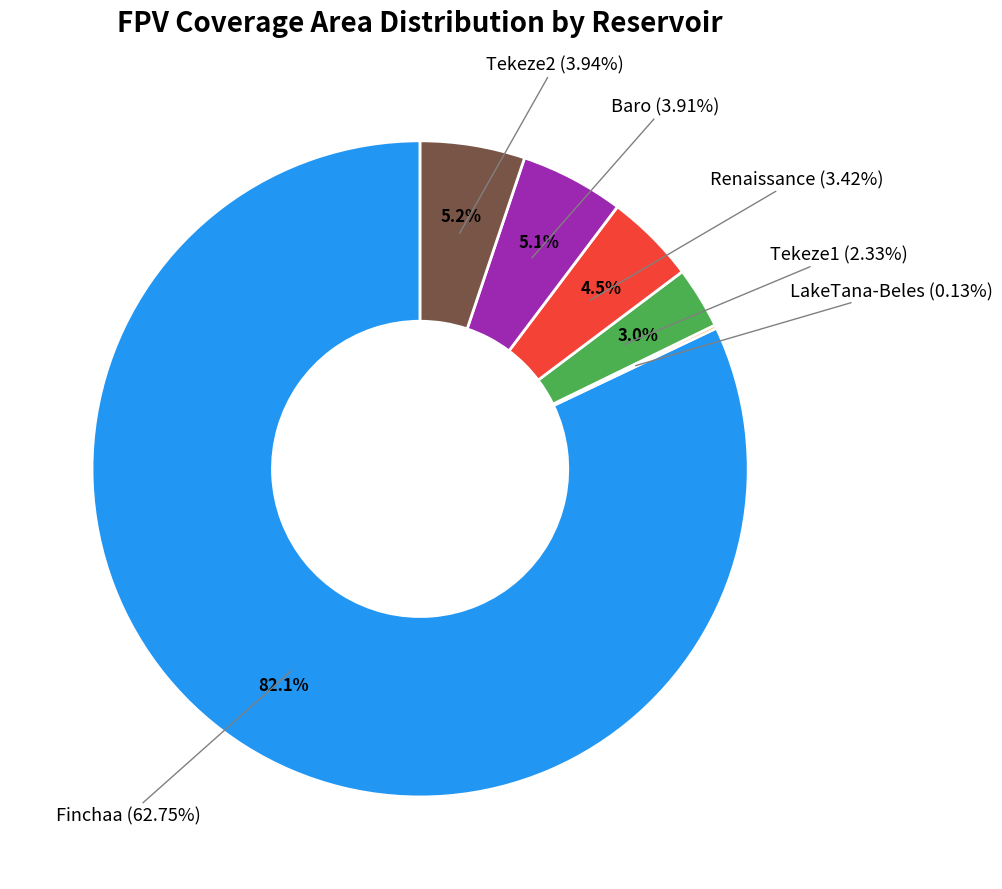

Between Tekeze1 and LakeTana-Beles, which is larger?

Tekeze1